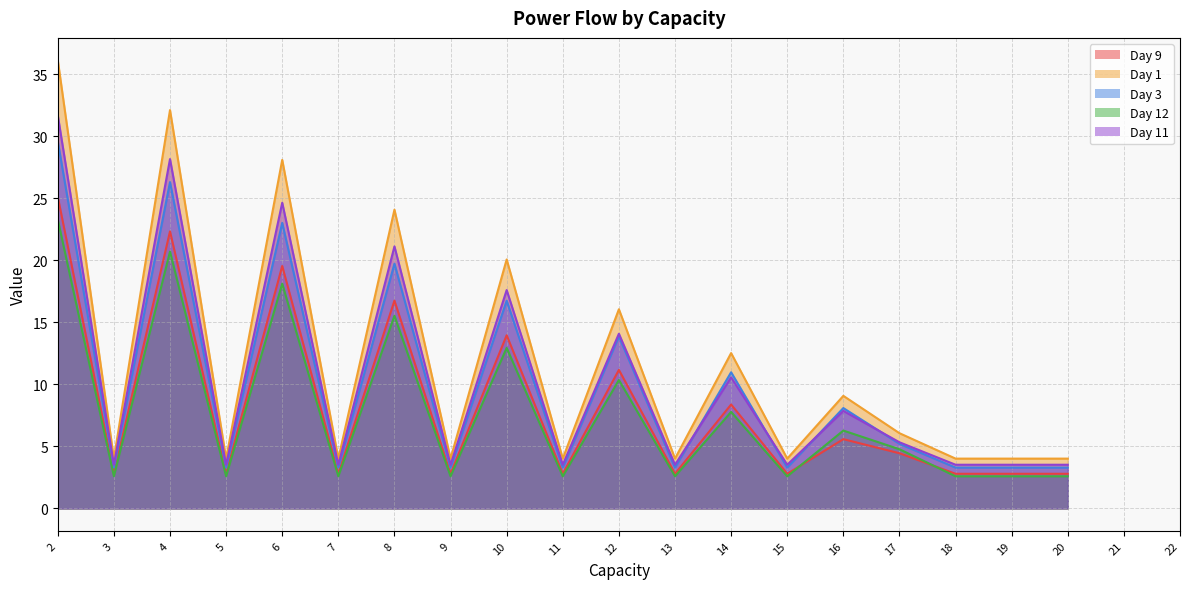

True or false: Day 12 and Day 1 intersect in this chart.

False